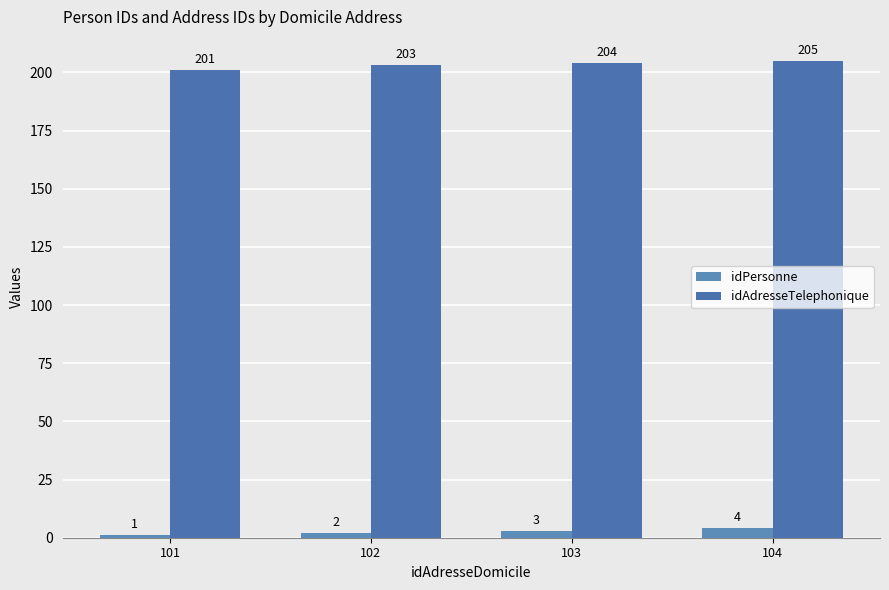

The idAdresseTelephonique series shows 279 at 104. True or false?

False